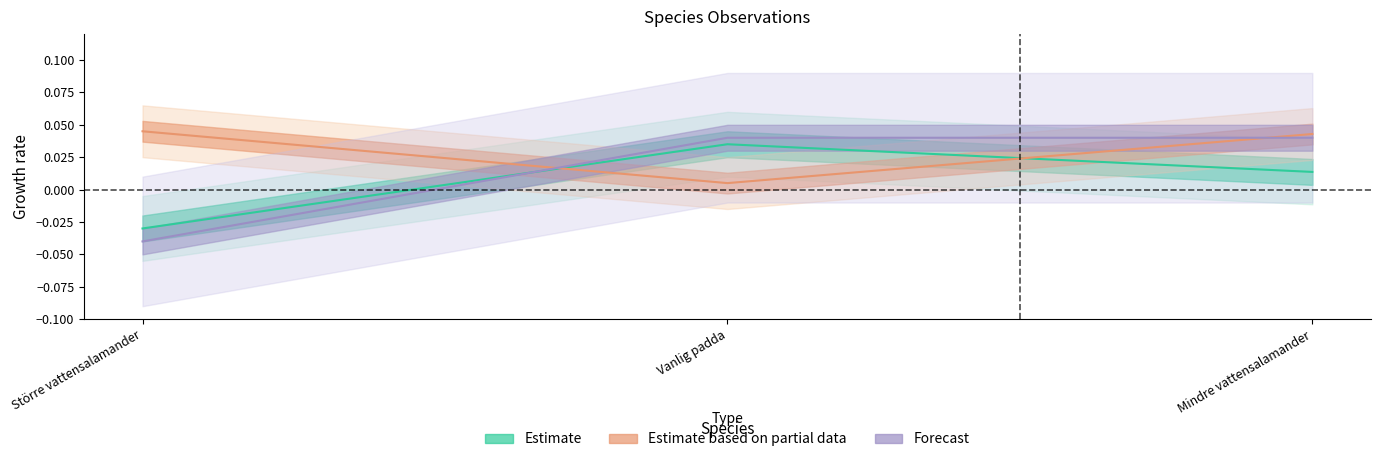

What is the label of the 1st point from the right?

Mindre vattensalamander